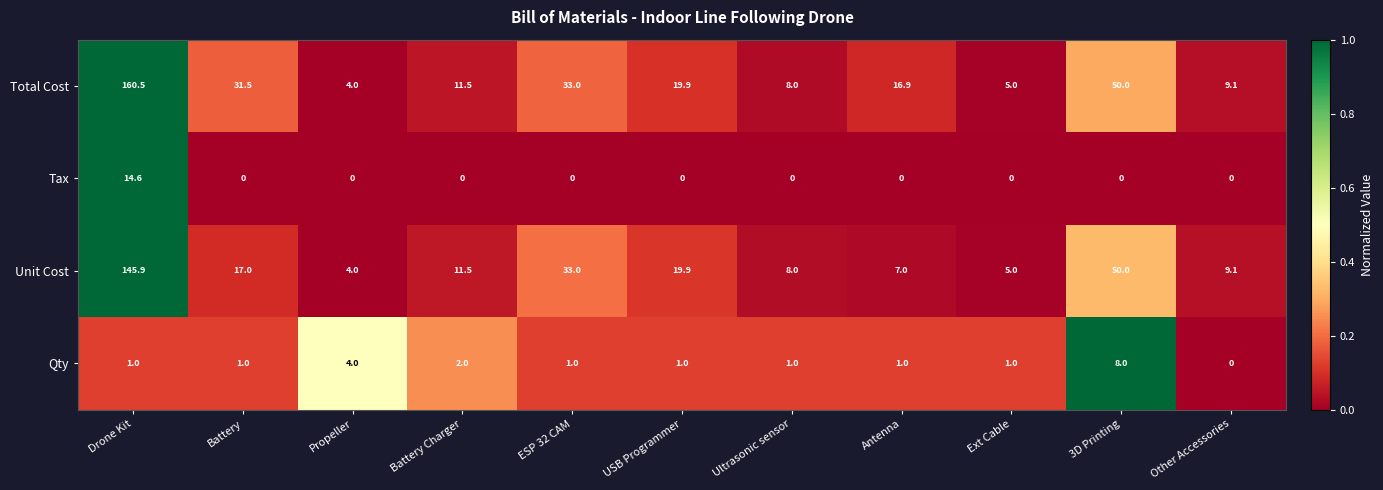

The value of Qty at ESP 32 CAM is 1.5. True or false?

False